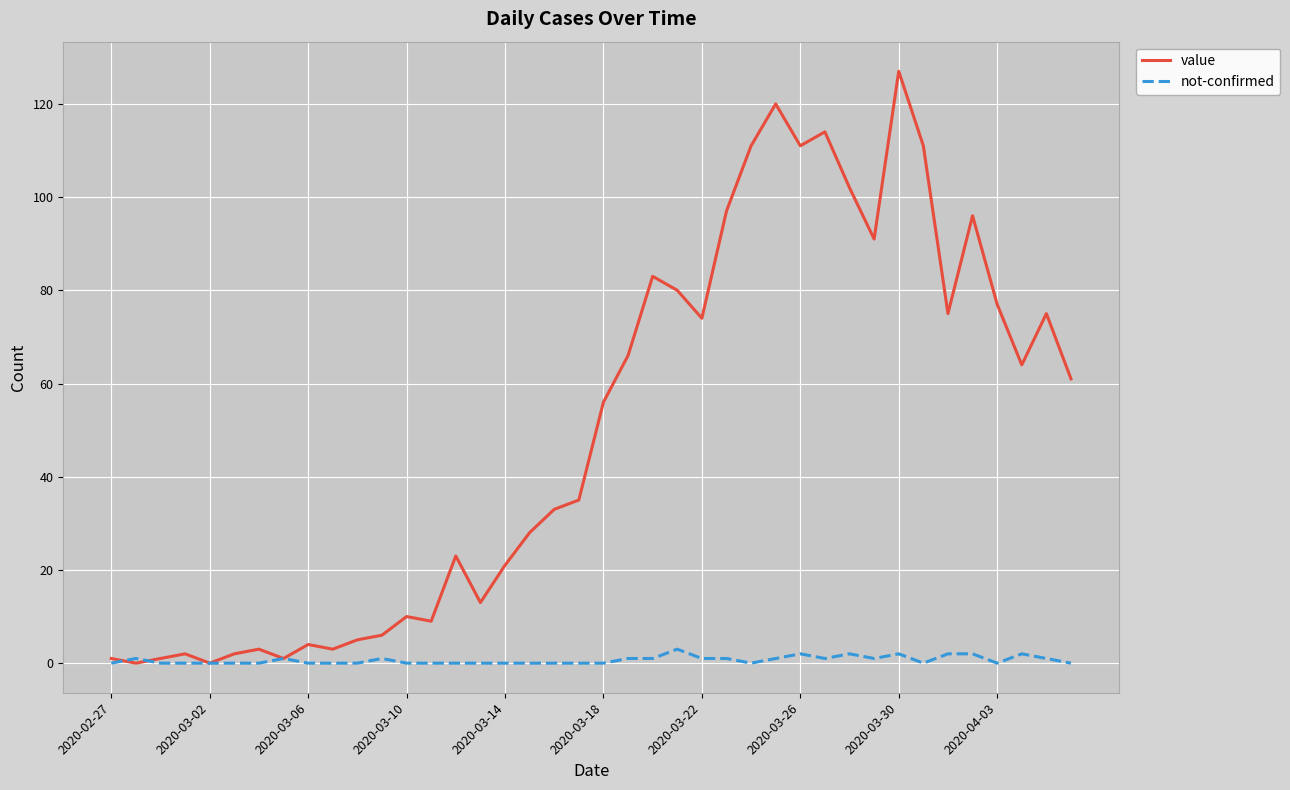

What is the maximum value for value?

127